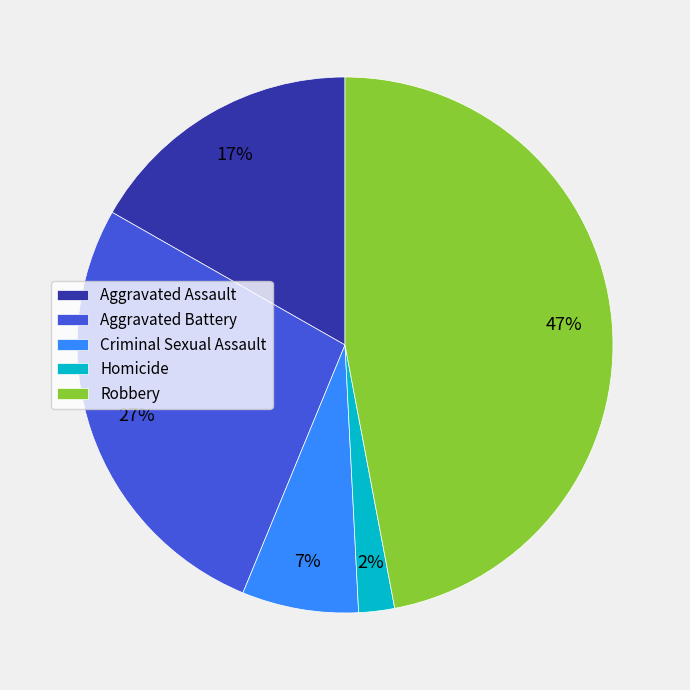

True or false: Criminal Sexual Assault accounts for 7% of the total.

True